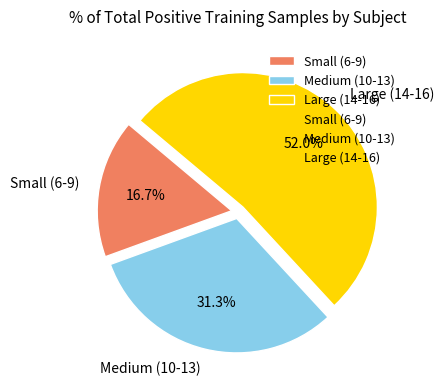

Which slice represents more than half of the pie?

Large (14-16)